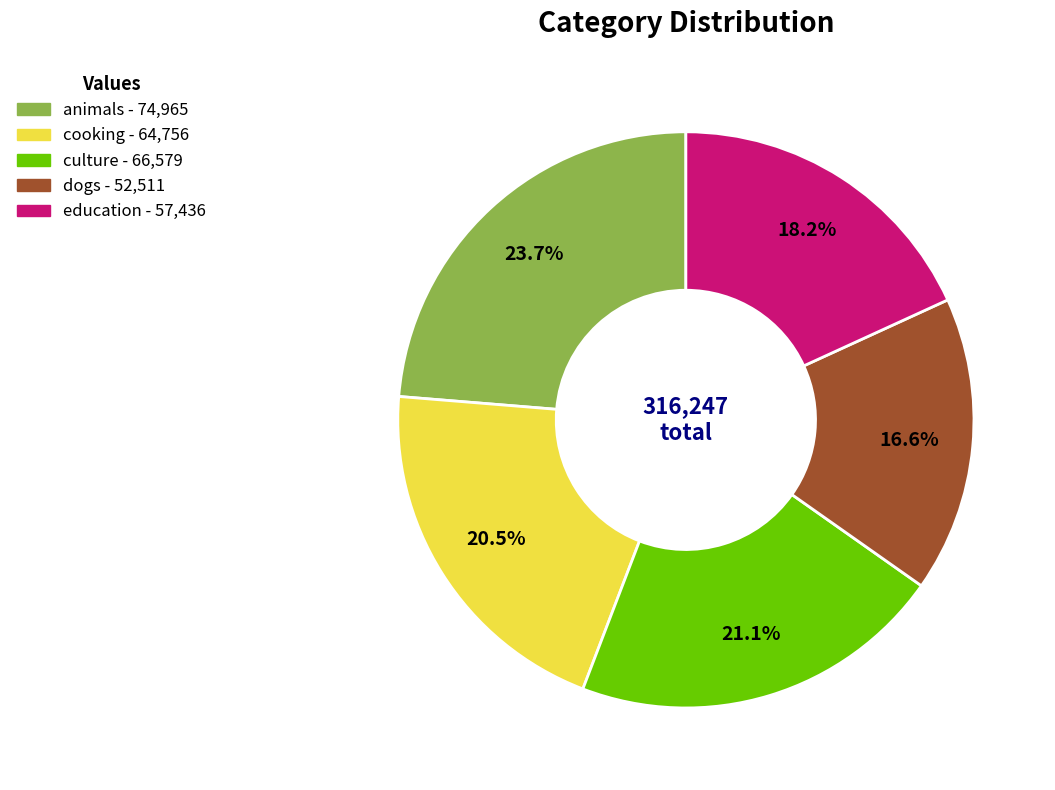

True or false: education accounts for 12% of the total.

False